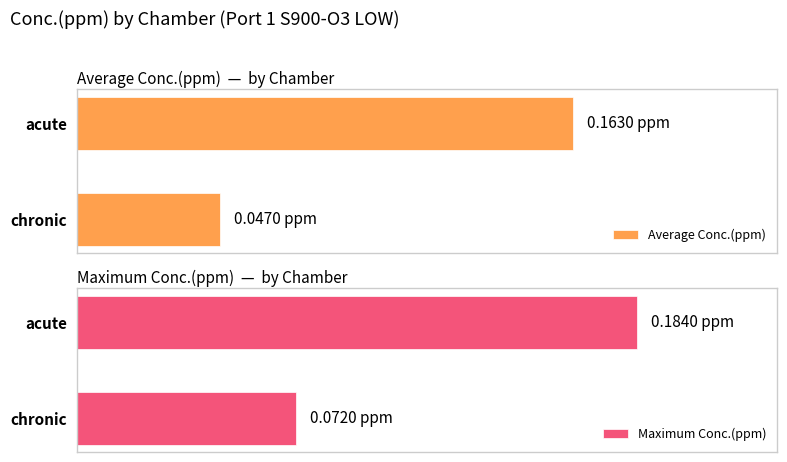

Is it true that Maximum Conc.(ppm) equals 0.1 at chronic?

False